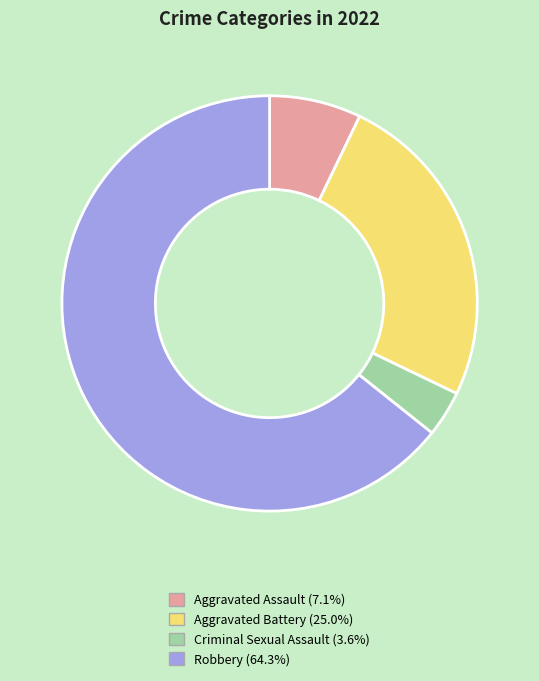

The Robbery slice represents 78% of the pie. True or false?

False